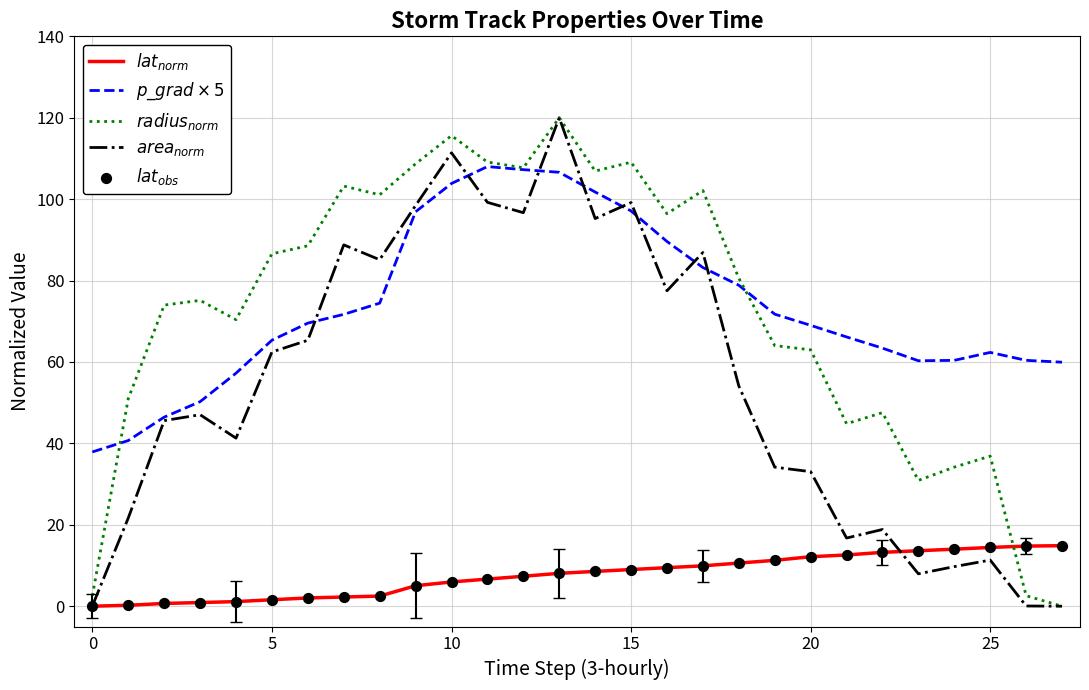

Is this an area chart (filled region under the line)?

No